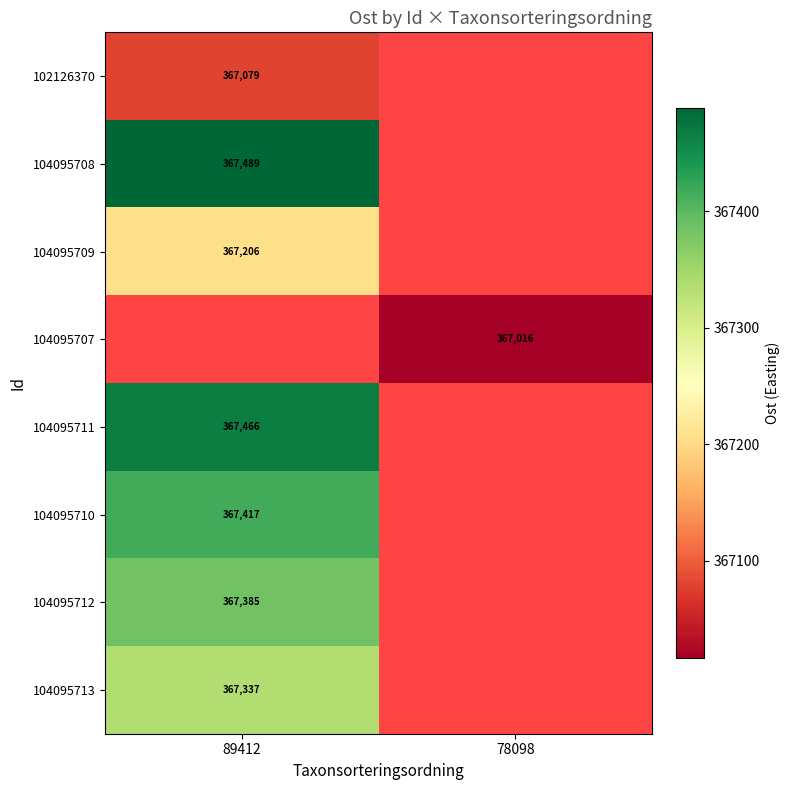

What is the greatest value displayed?

367489.1